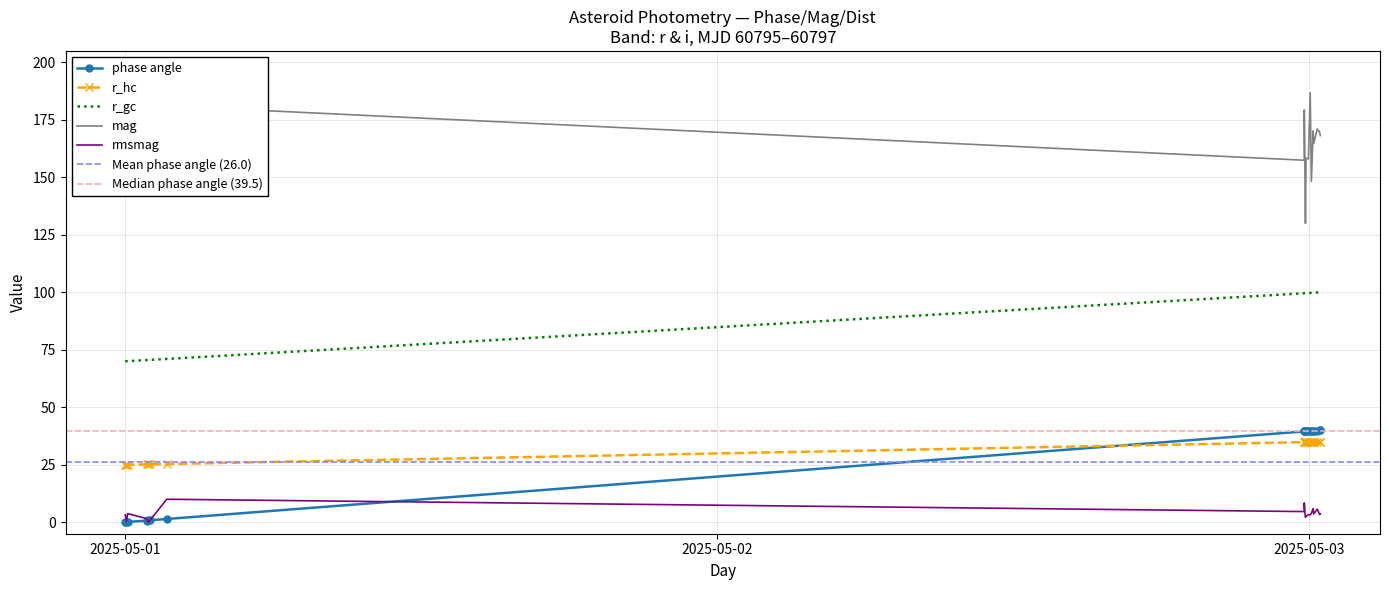

How many values in the rmsmag series are below 3?

6